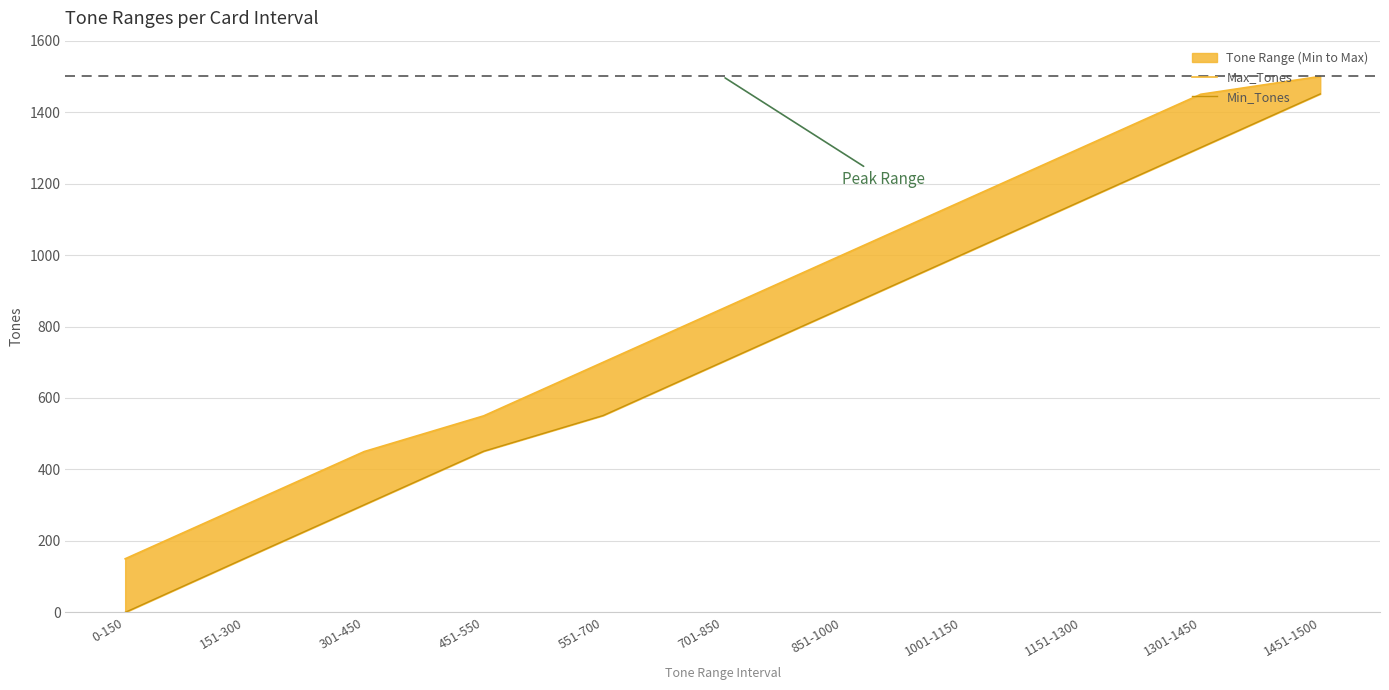

How many data points does each series have?

11